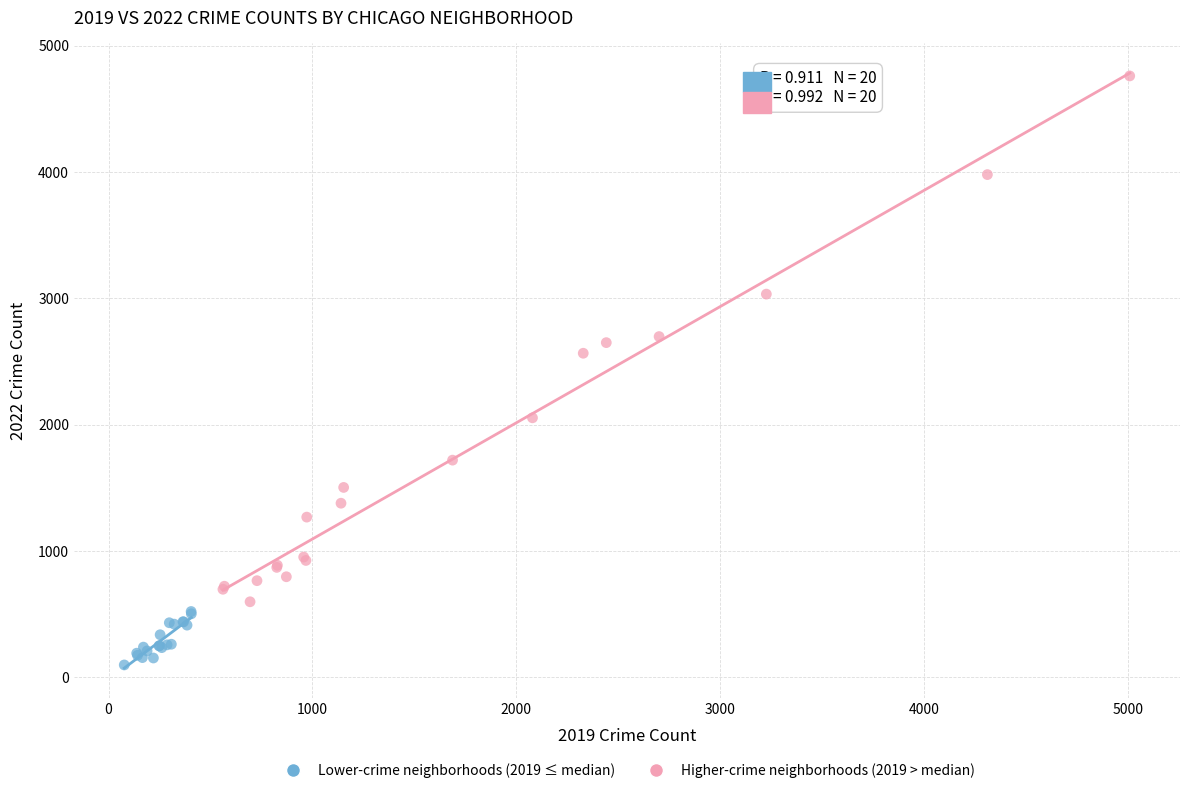

What are all the series names shown in the legend?

Lower-crime neighborhoods (2019 ≤ median), Higher-crime neighborhoods (2019 > median)